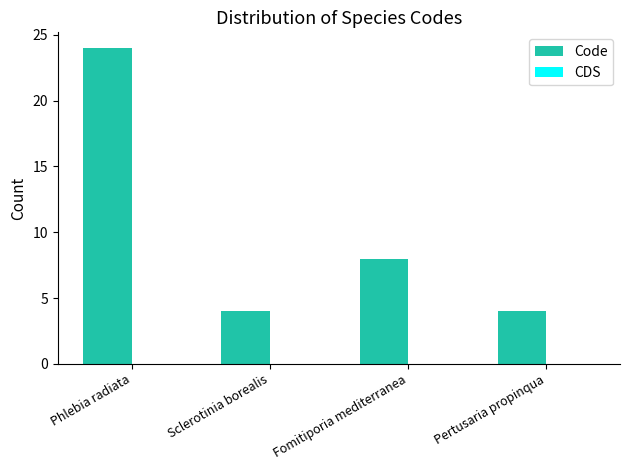

Approximately how many times larger is the value at Fomitiporia mediterranea compared to Sclerotinia borealis?

2.0